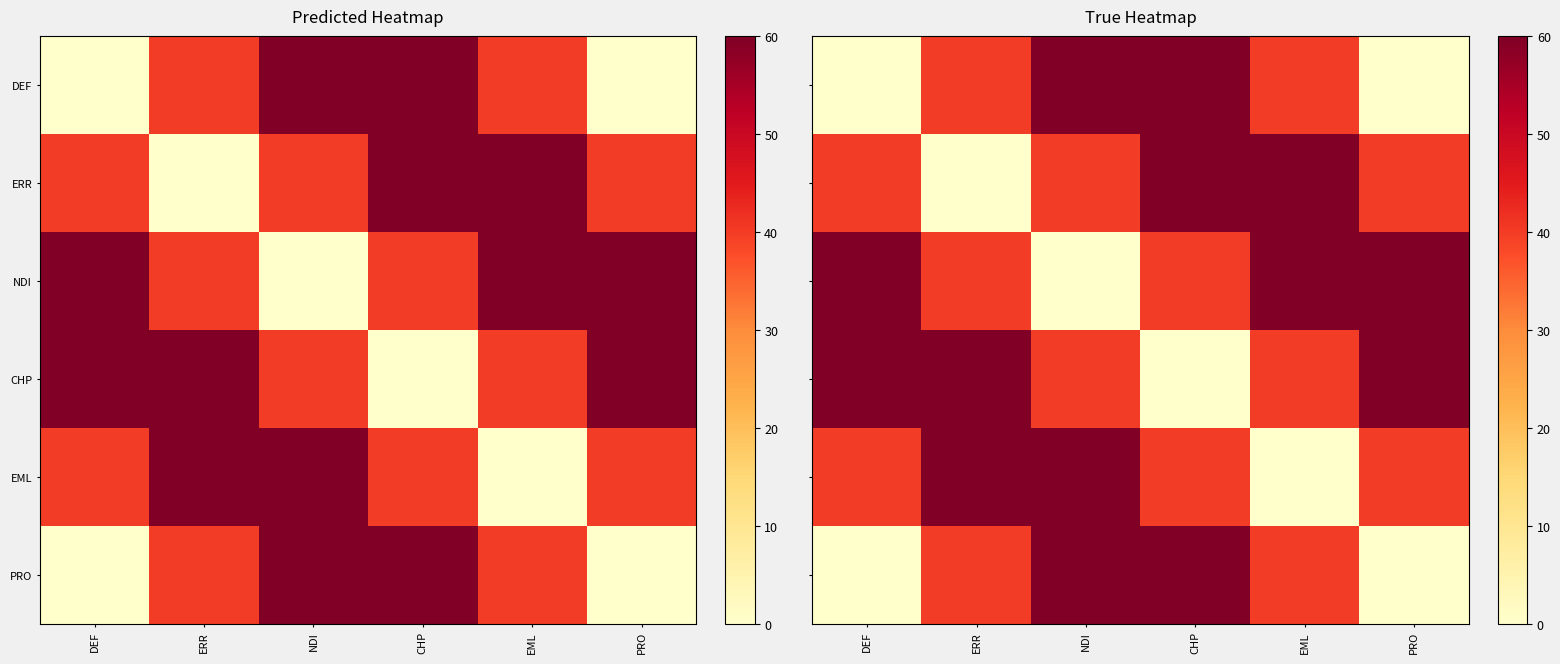

What is the spread (max minus min) of values at DEF?

60.0